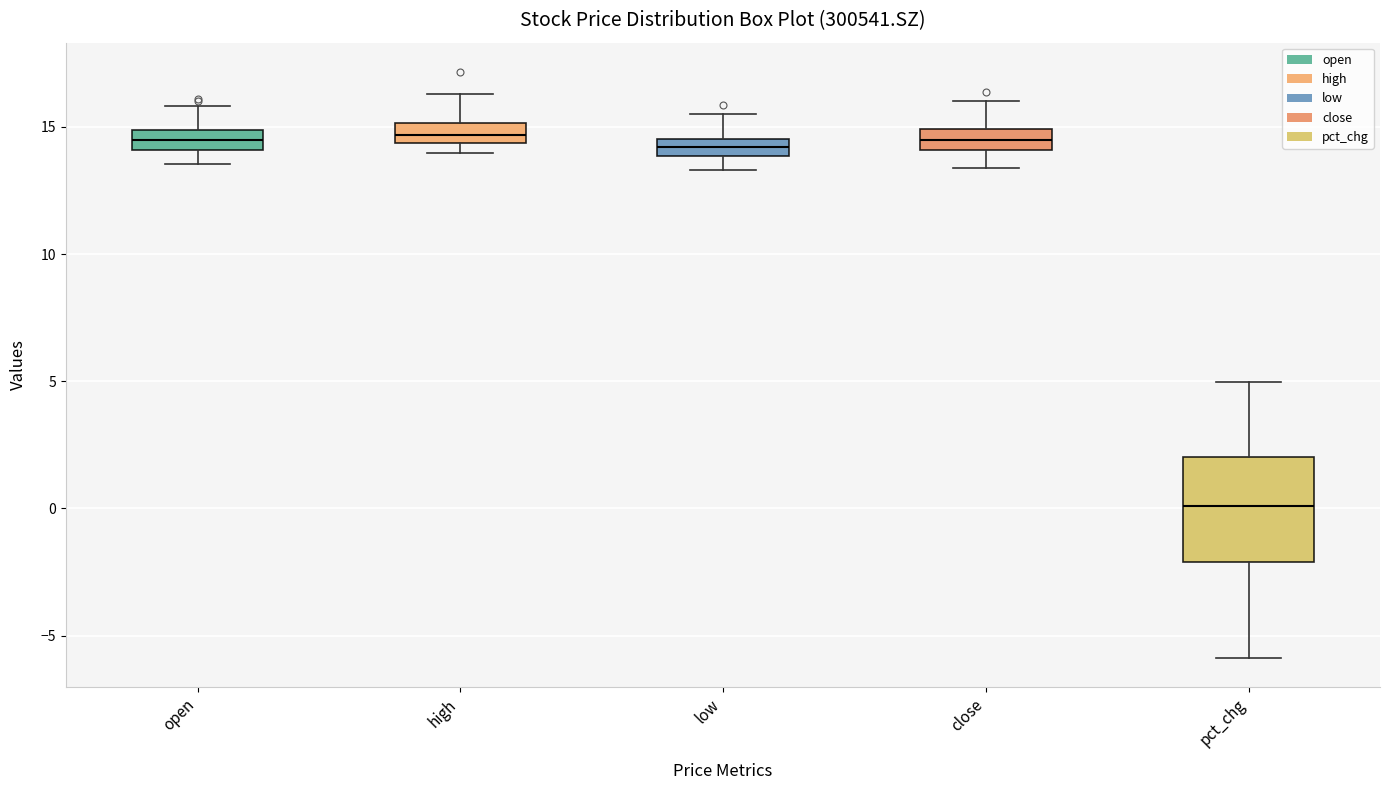

Which box has the lowest median line?

pct_chg